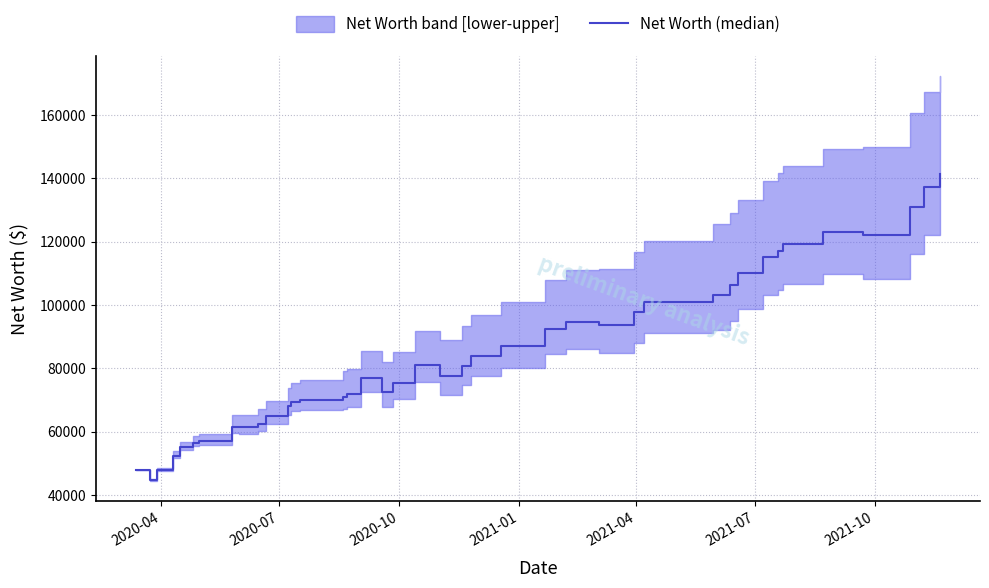

True or false: the data has more than 0 interior local peaks.

True